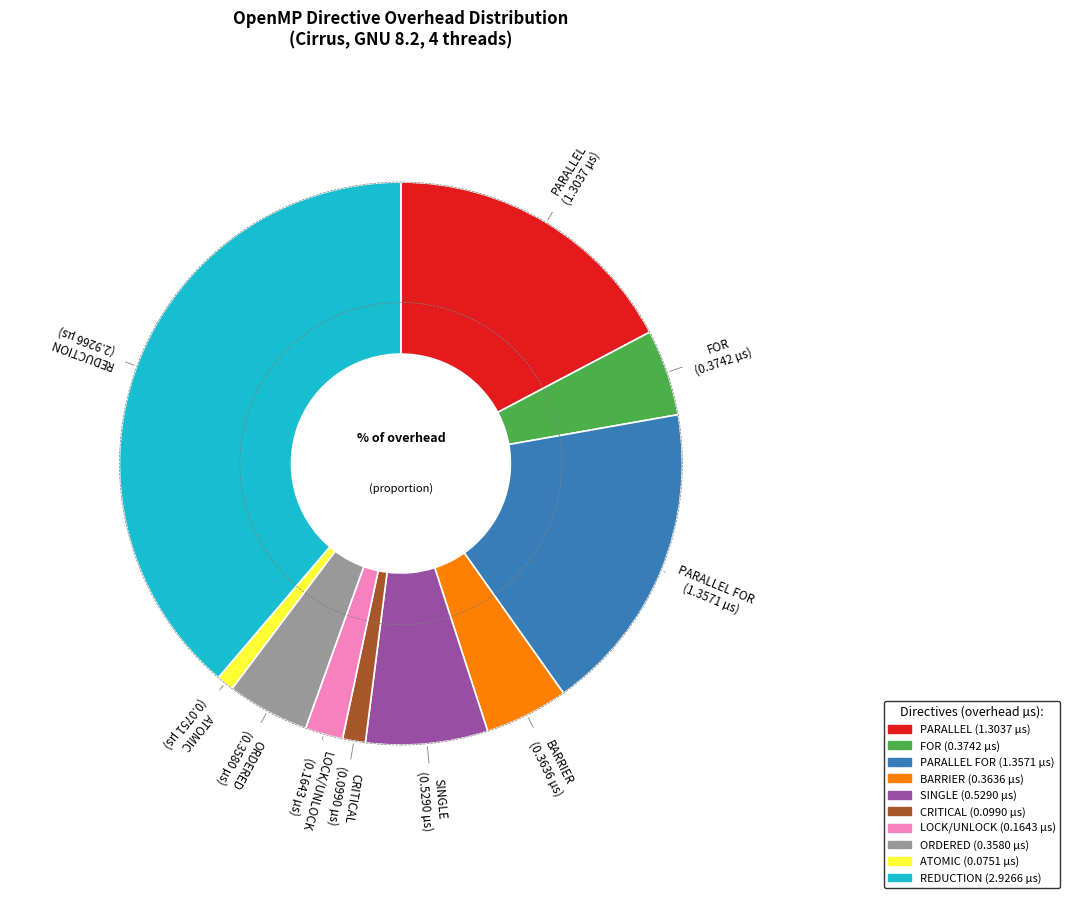

Which slice is the largest?

REDUCTION